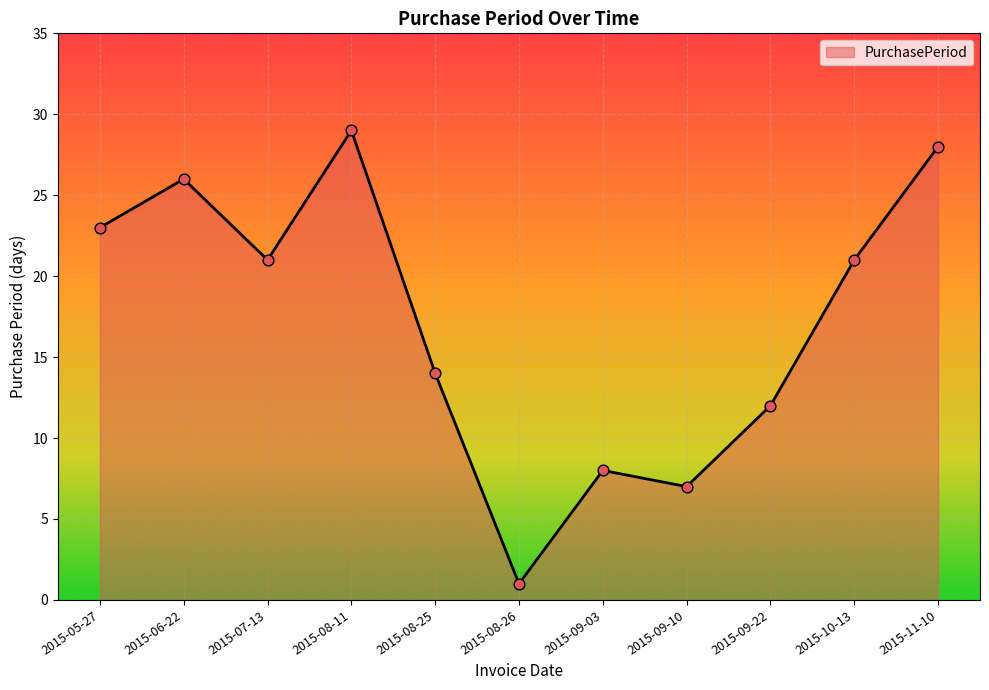

Between 2015-09-10 and 2015-08-26, which is larger?

2015-09-10